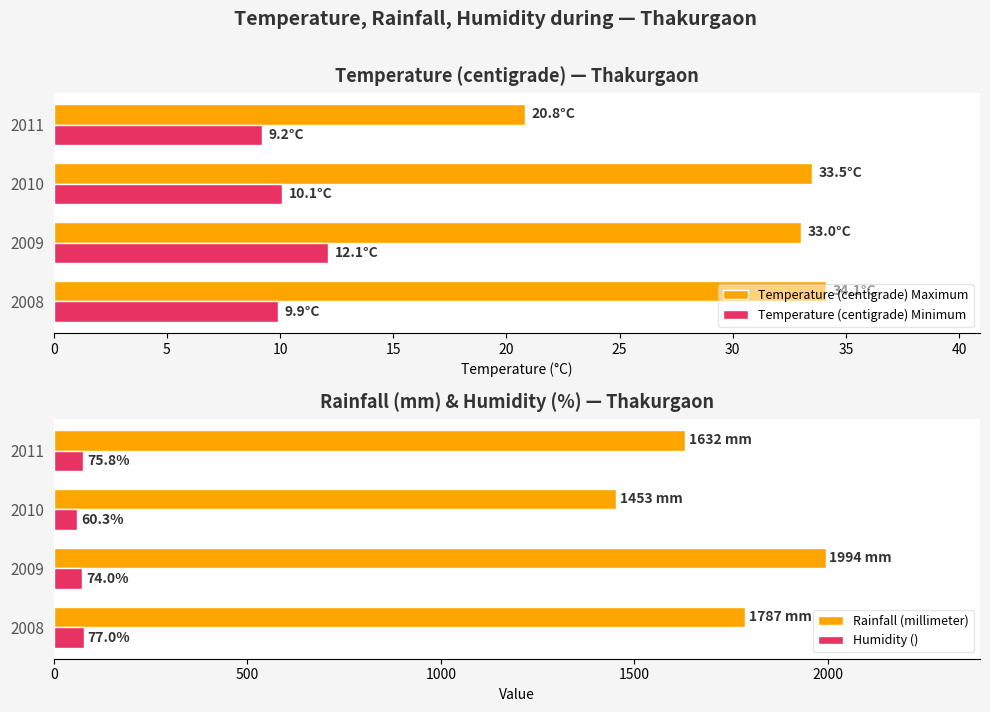

True or false: Rainfall (millimeter) has a value of 776.1 at 2008.

False